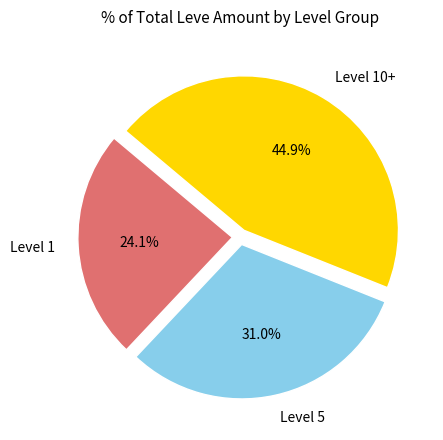

What is the smallest slice in the pie chart?

Level 1